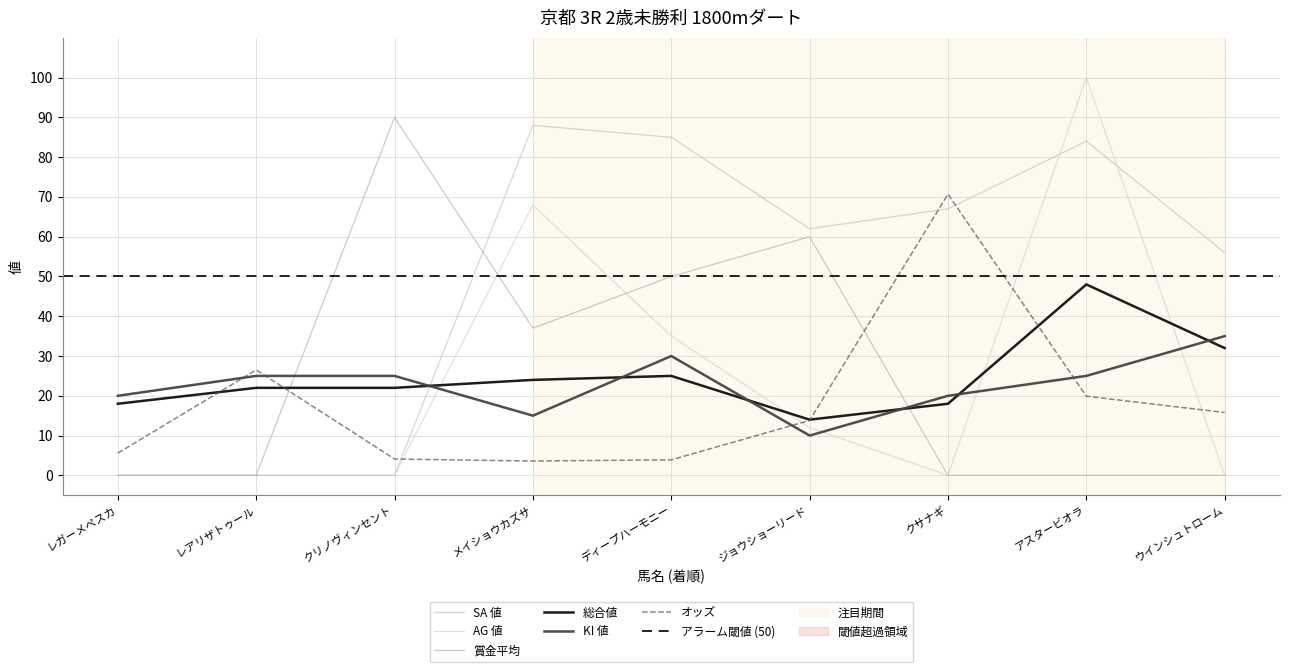

True or false: AG 値 has a value of 35.0 at ディープハーモニー.

True